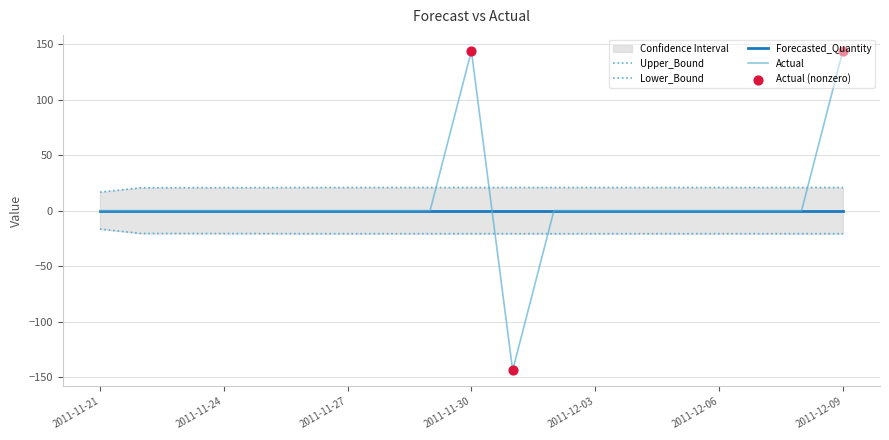

At which category is the sum across all series the highest?

2011-11-30